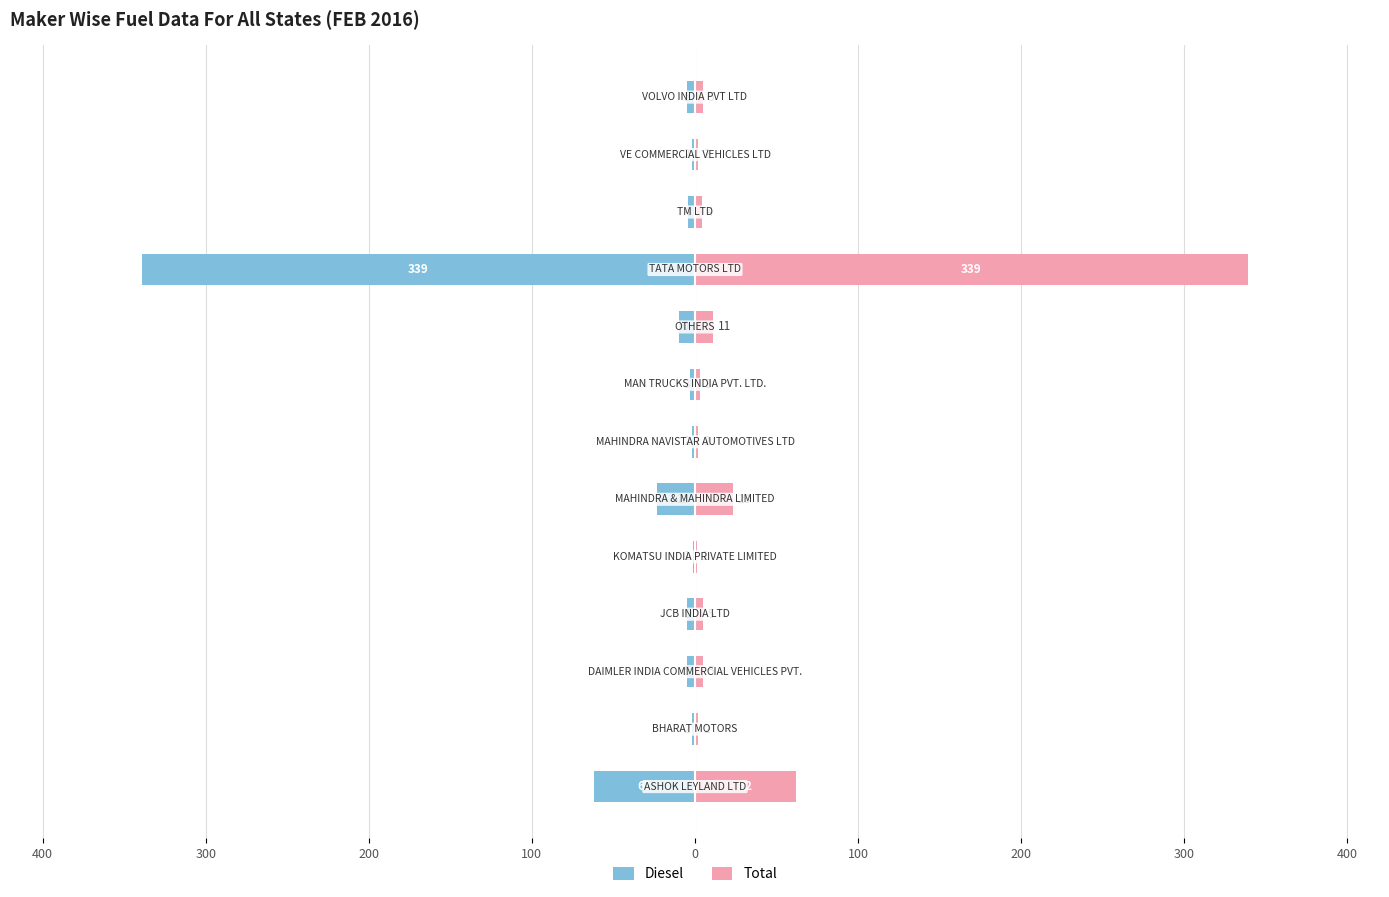

How many groups of bars are there?

13